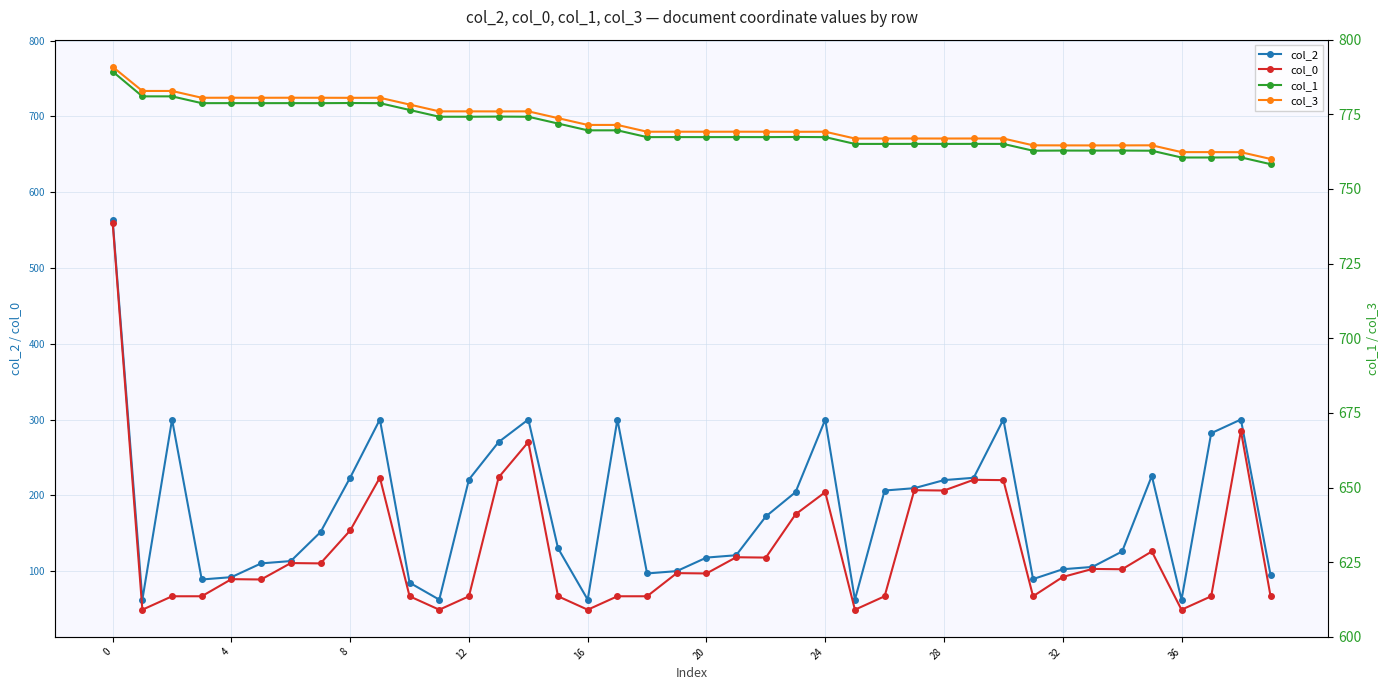

List the series in order of their peak value, highest first.

col_3, col_1, col_2, col_0